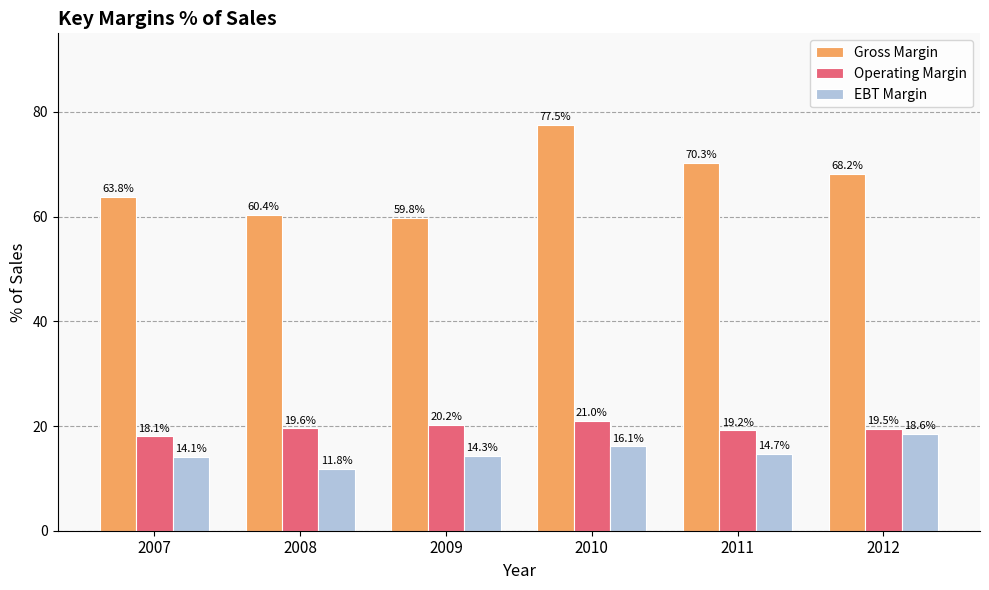

What is the value of the Gross Margin bar at the 6th from the left?

68.2